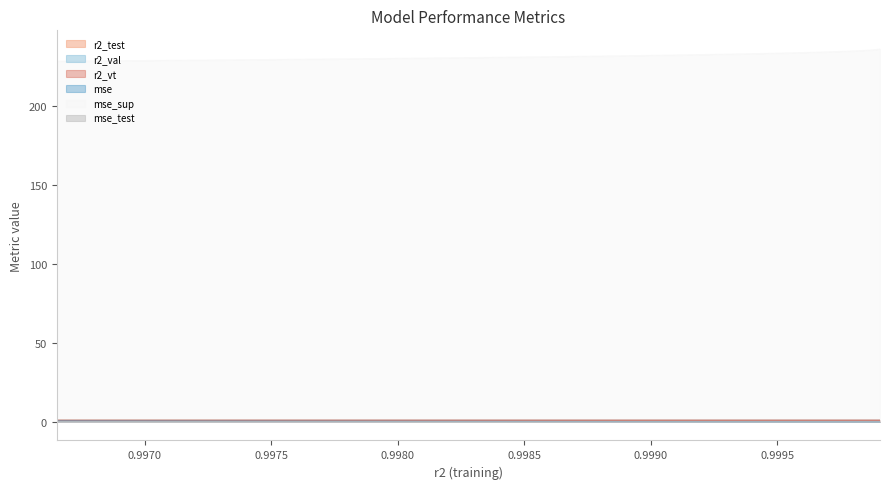

Is it true that r2_vt equals 0.5 at model_30_1_3?

False